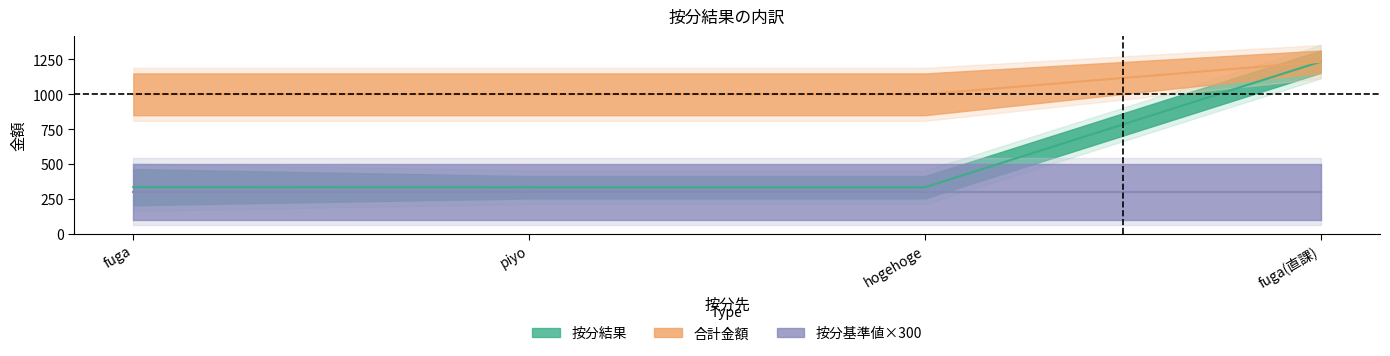

Is the value of 合計金額 at hogehoge greater than the value of 按分結果 at piyo?

Yes